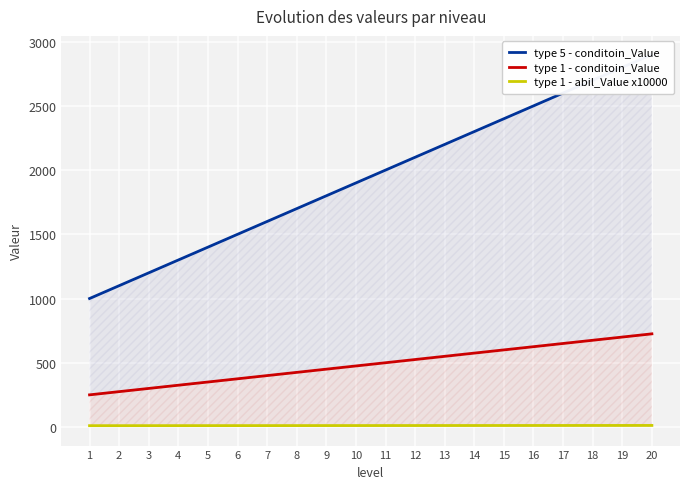

What is the minimum value shown in the chart?

10.0